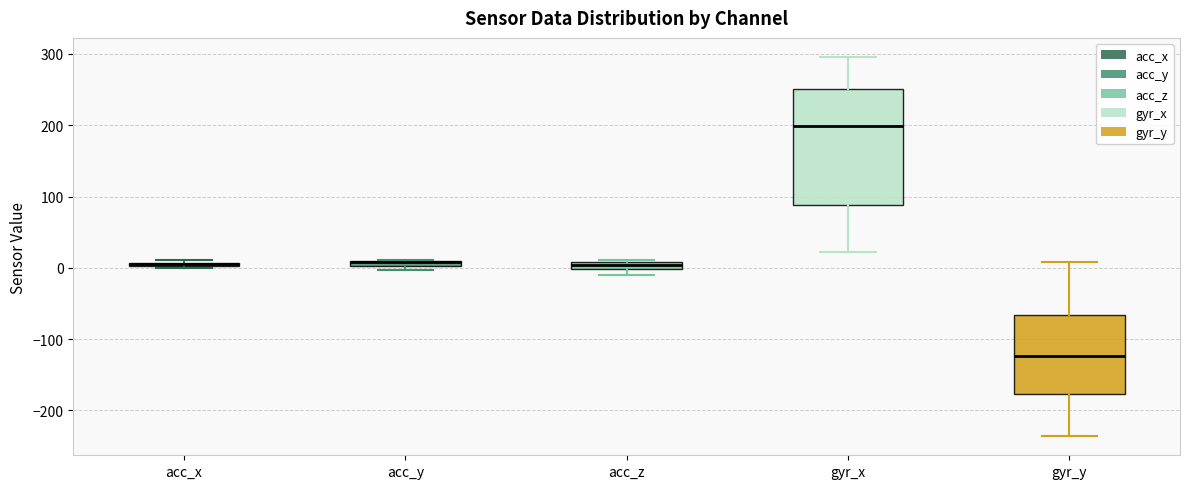

Where does the median line of the box for gyr_x sit on the y-axis? The values are not printed on the chart, so give them approximately, as read against the axis.

200